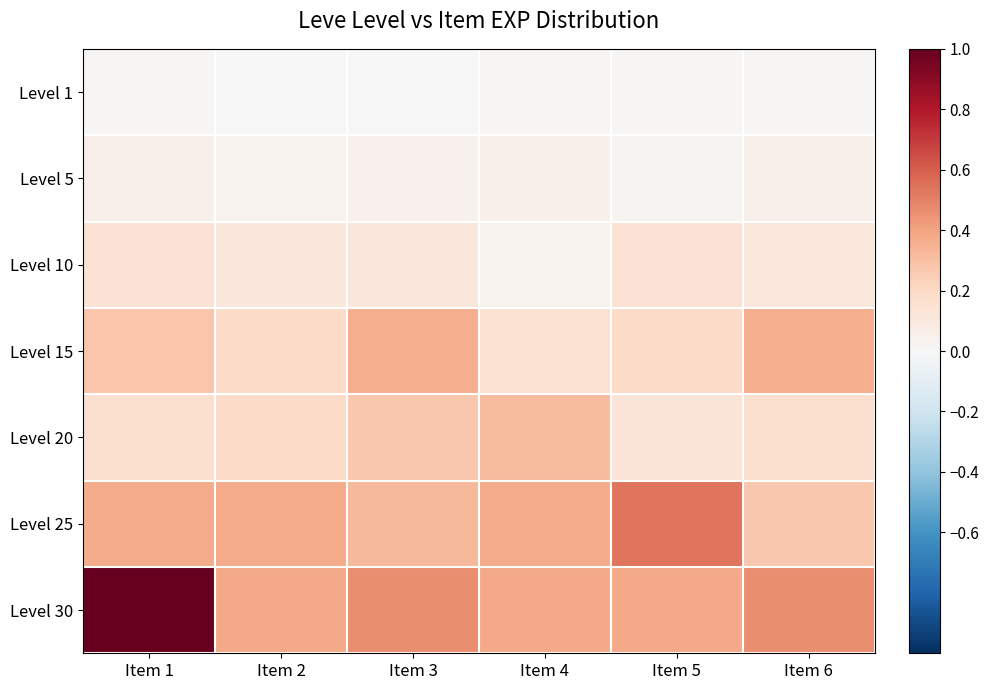

Between Item 1 and Item 6, which series saw the biggest shift?

Level 30